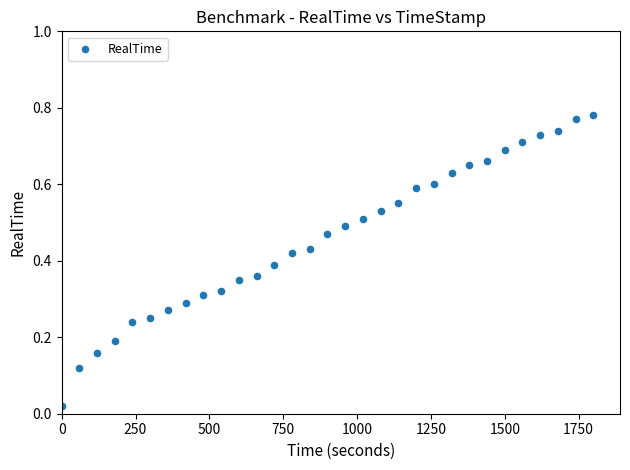

What is the range of X values (max minus min)?

1800.0